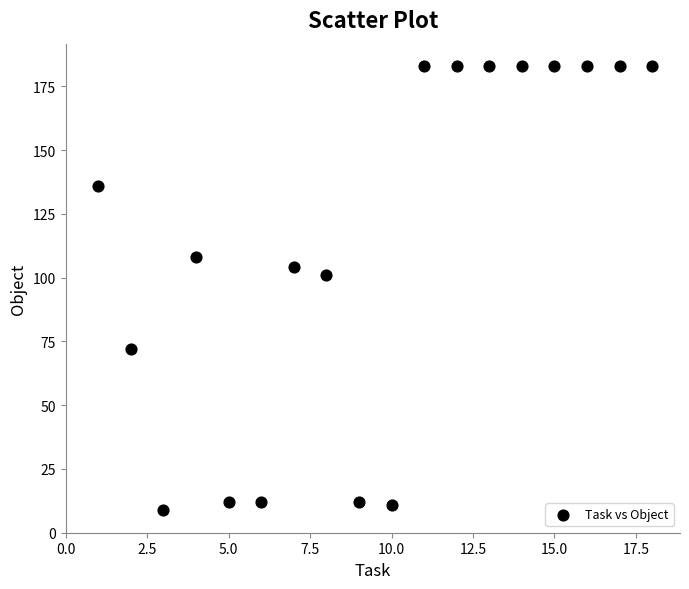

What is the range of Y values (max minus min)?

174